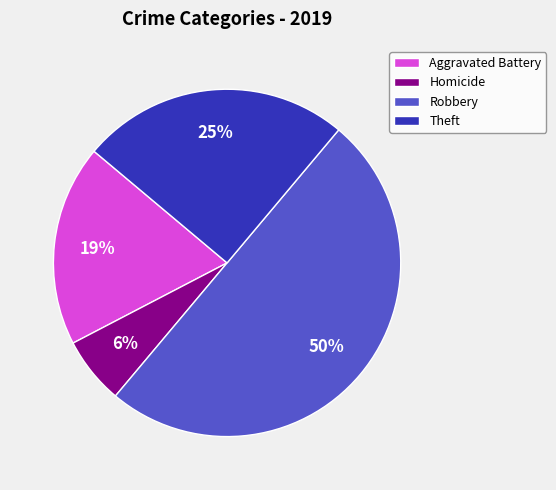

Which has a higher value, Aggravated Battery or Homicide?

Aggravated Battery